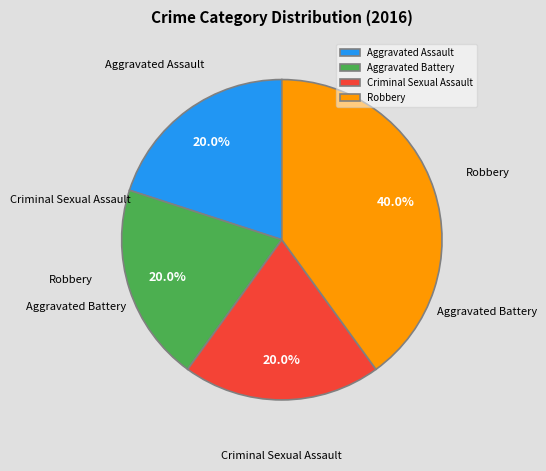

The Aggravated Assault slice represents 20% of the pie. True or false?

True